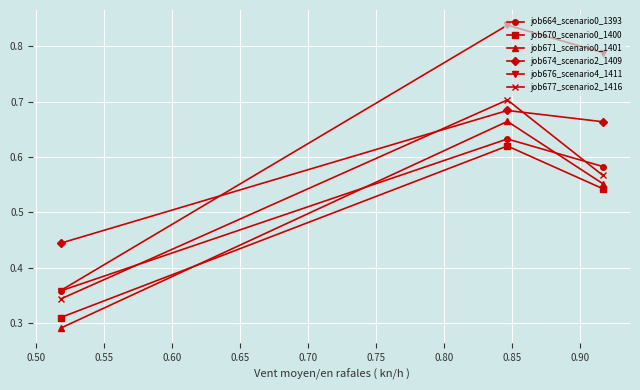

Which series has the largest range (max minus min)?

job676_scenario4_1411